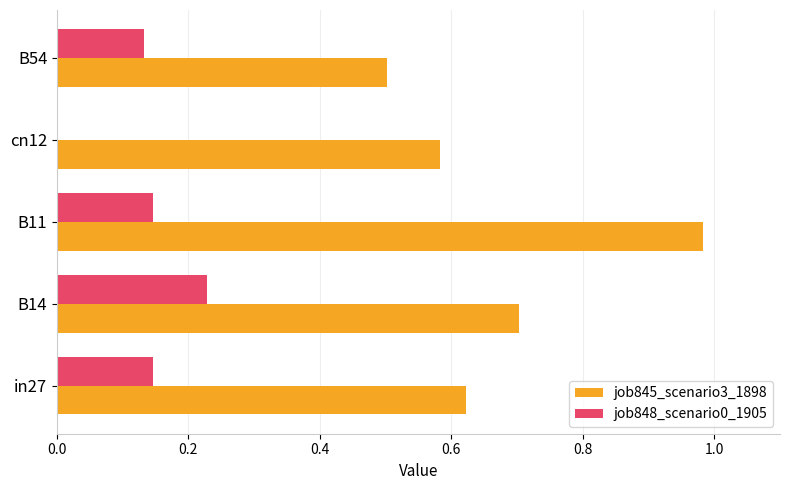

The value of job845_scenario3_1898 at B14 is 0.7. True or false?

True